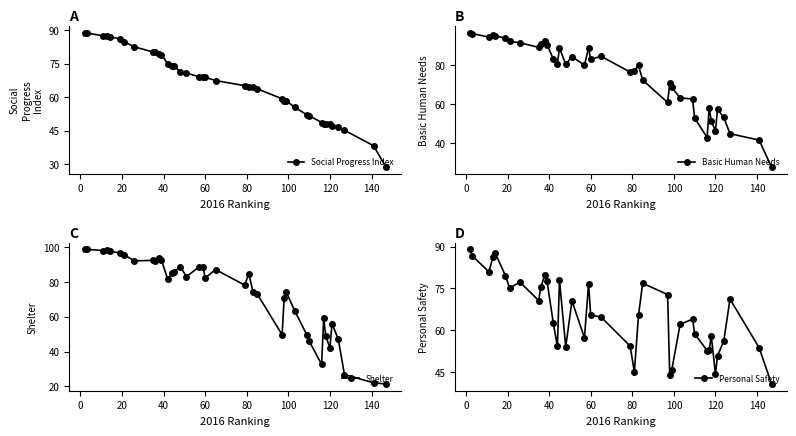

Count the number of categories in the chart.

40